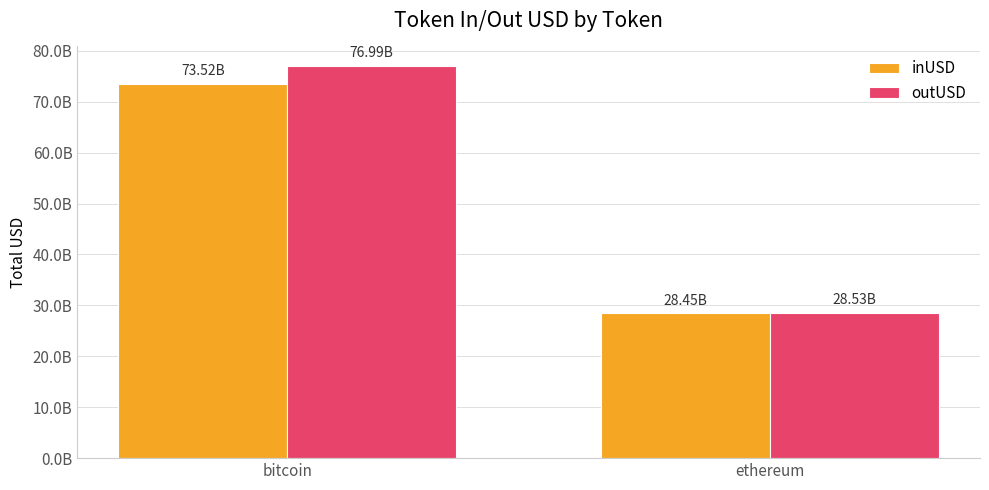

True or false: outUSD has a value of 116589616659.1 at bitcoin.

False